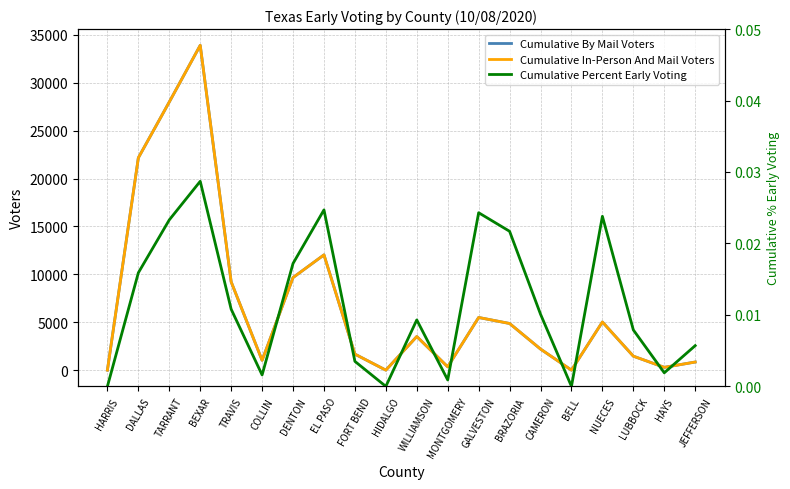

How many positive values does the Cumulative Percent Early Voting series have?

17